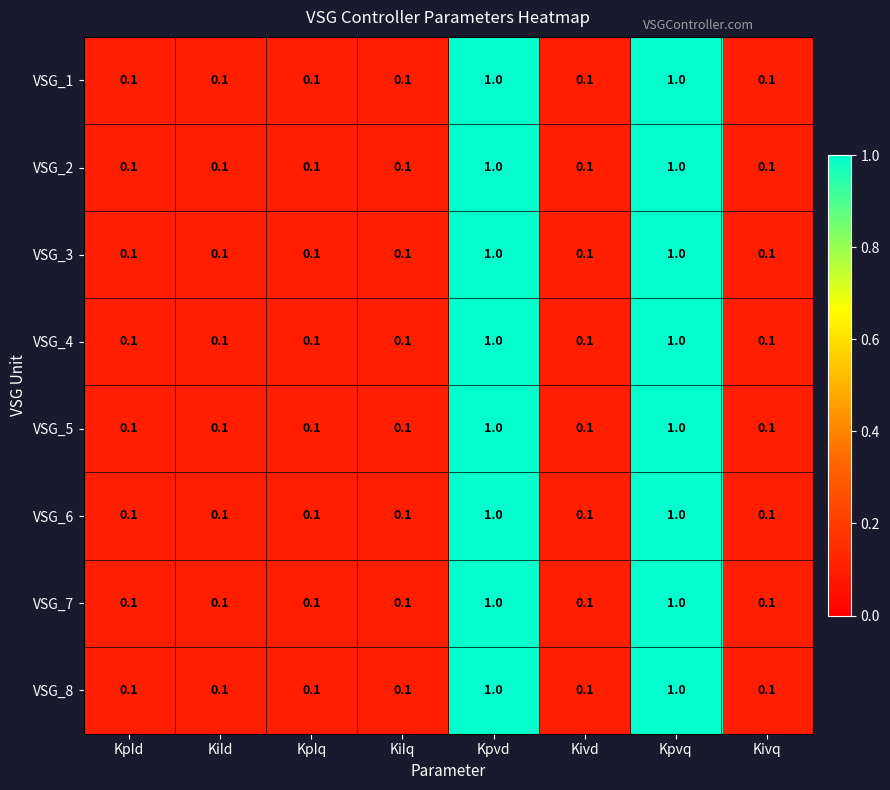

What is the total value across all series at KpId?

0.8